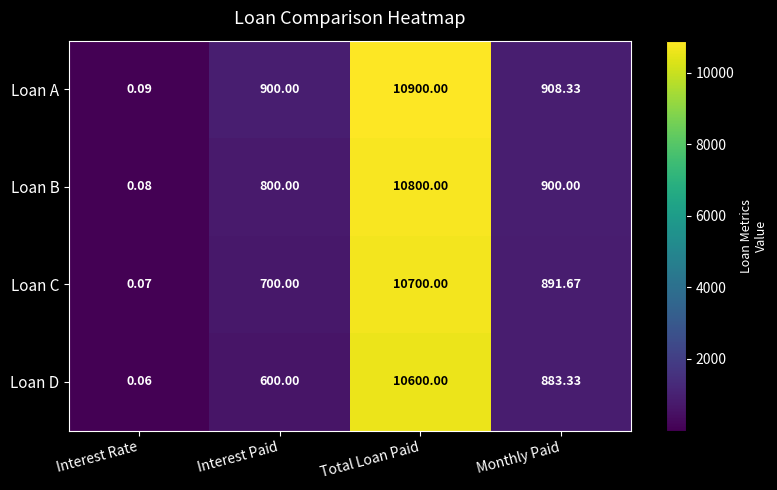

Where does the Loan D series first go above 883?

Total Loan Paid